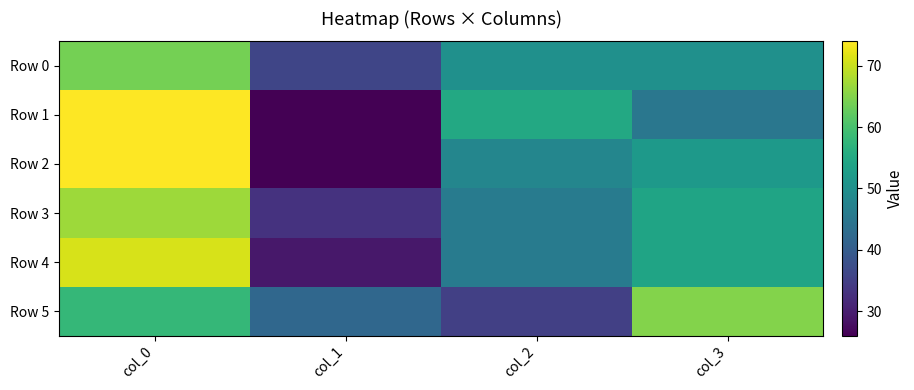

At col_1, list the series in order from largest to smallest.

Row 5, Row 0, Row 3, Row 4, Row 1, Row 2